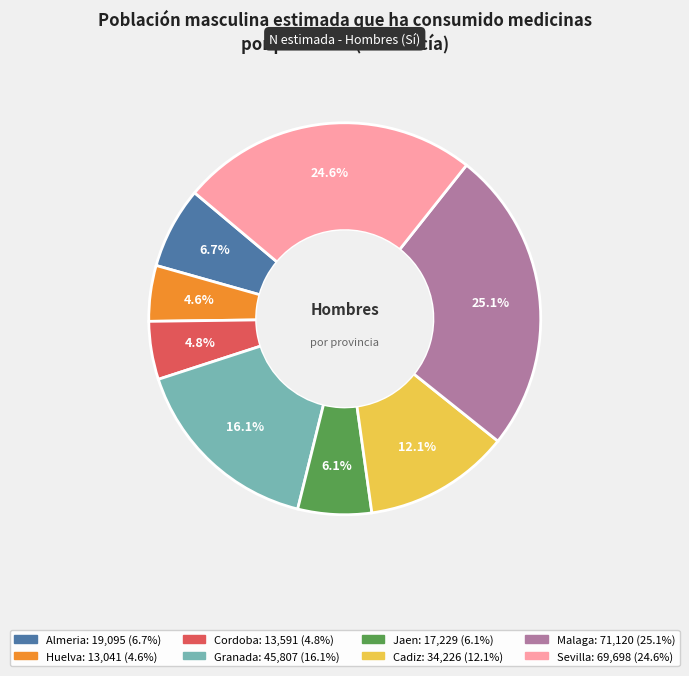

Is it true that Sevilla is 12% of the pie?

False